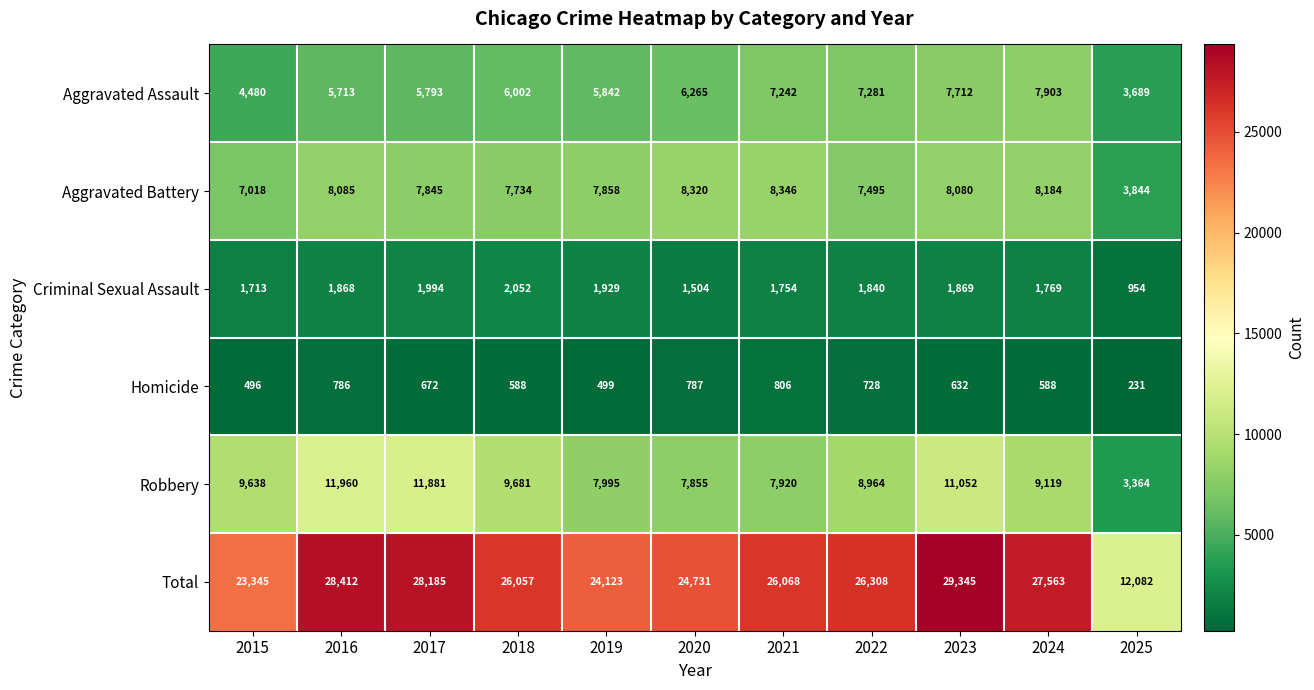

Is it true that Homicide equals 56 at 2025?

False